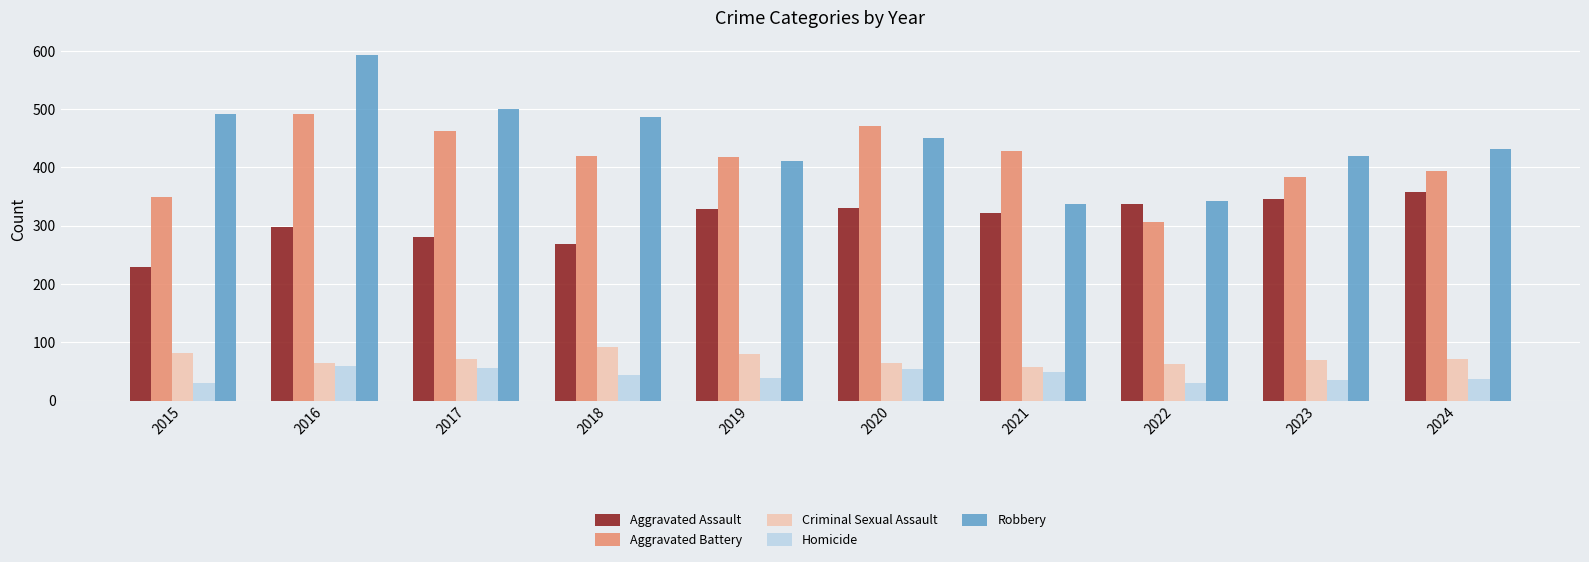

Does the chart contain any negative values?

No